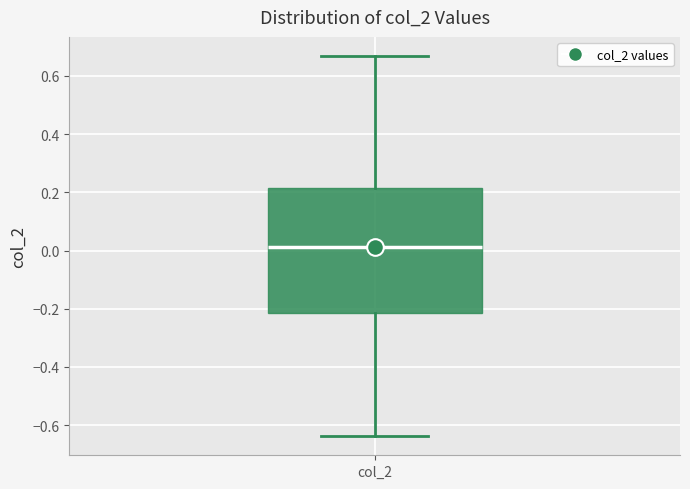

Transcribe this box plot: give where the median line is, the range the box spans, and where the two whiskers end, as read against the y-axis. The values are not printed on the chart, so give them approximately, as read against the axis.

median 0.02, box -0.22 to 0.22, whiskers -0.64 to 0.66